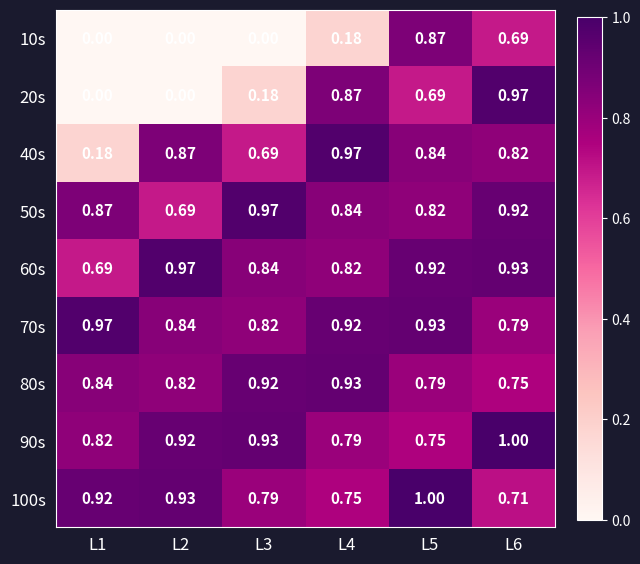

Rank the series at L4 from highest to lowest value.

40s, 80s, 70s, 20s, 50s, 60s, 90s, 100s, 10s